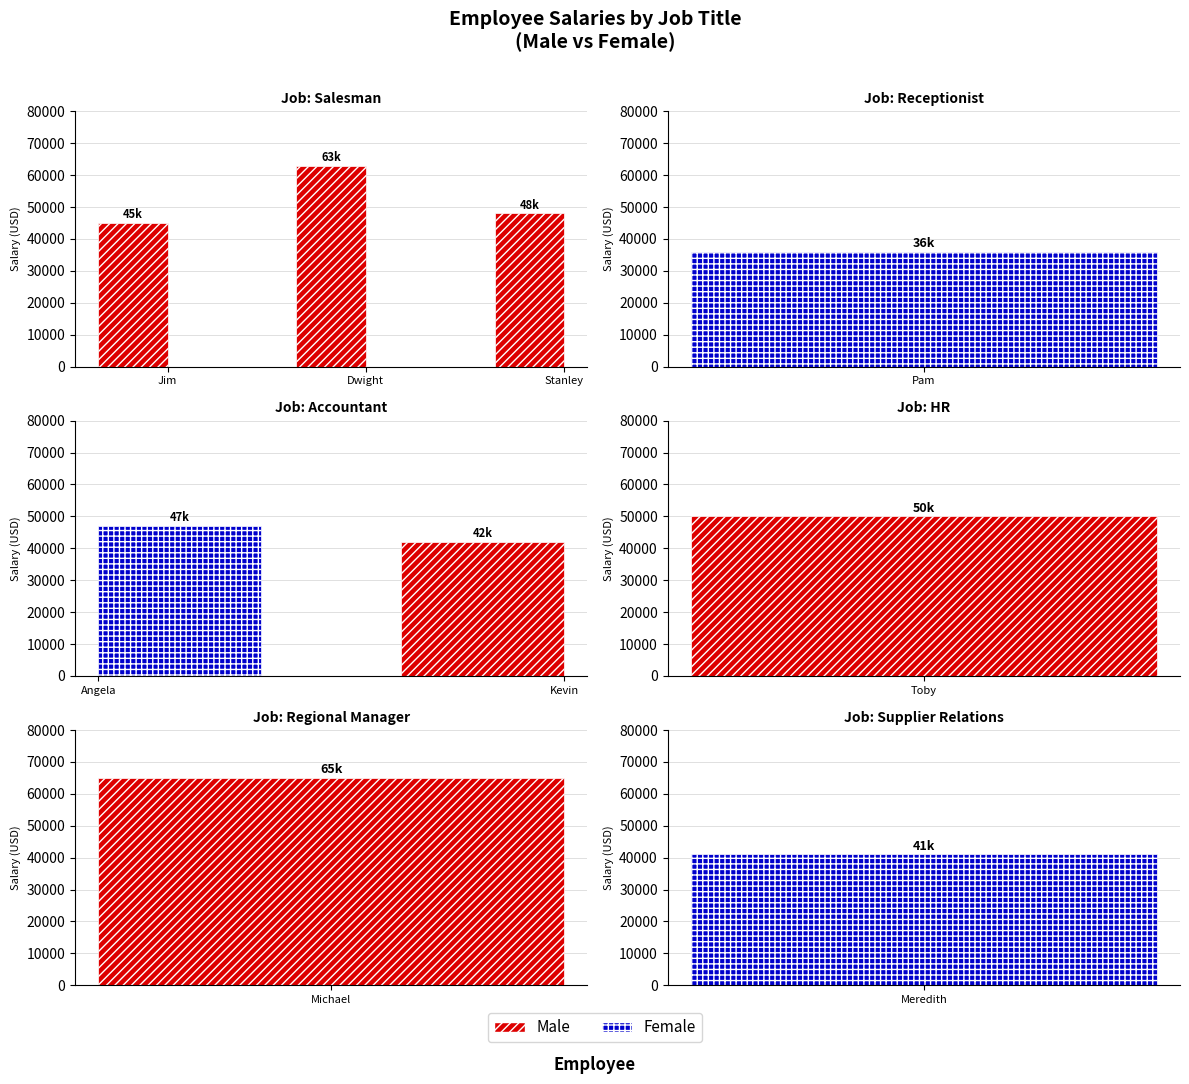

What is the difference between the values at Dwight Schrute and Stanley Hudson?

15000